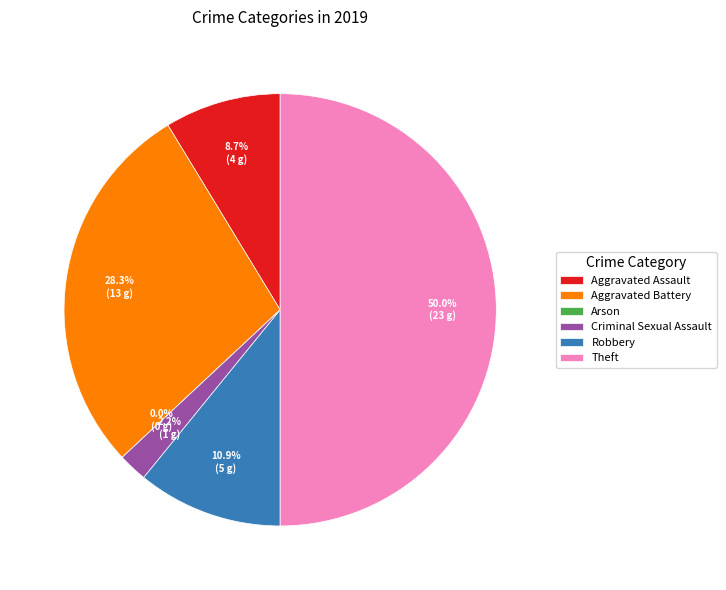

Which slice is the largest?

Theft